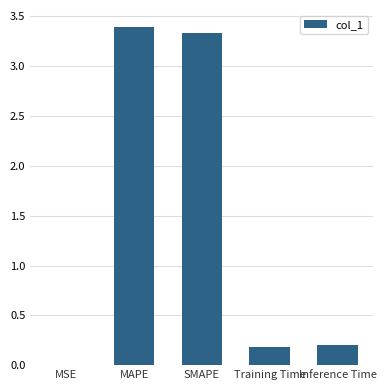

At which category does the chart reach its peak across all series?

MAPE